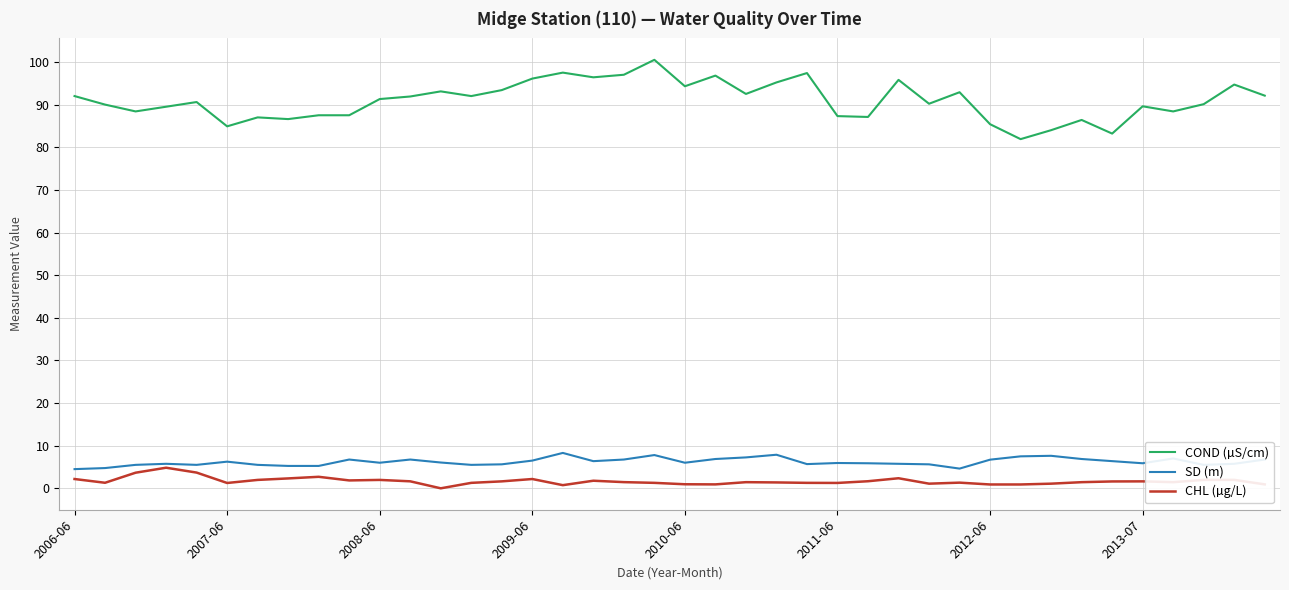

True or false: COND (µS/cm) and CHL (µg/L) cross at least once.

False